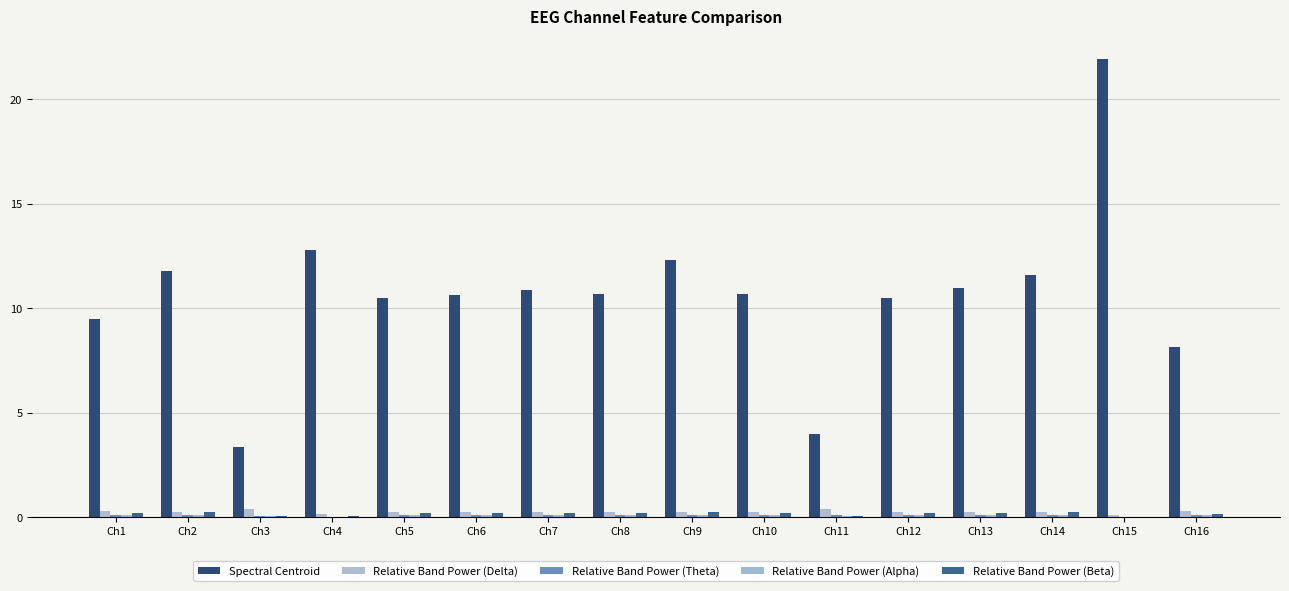

What is the approximate value of Relative Band Power (Theta) at Ch9?

0.1